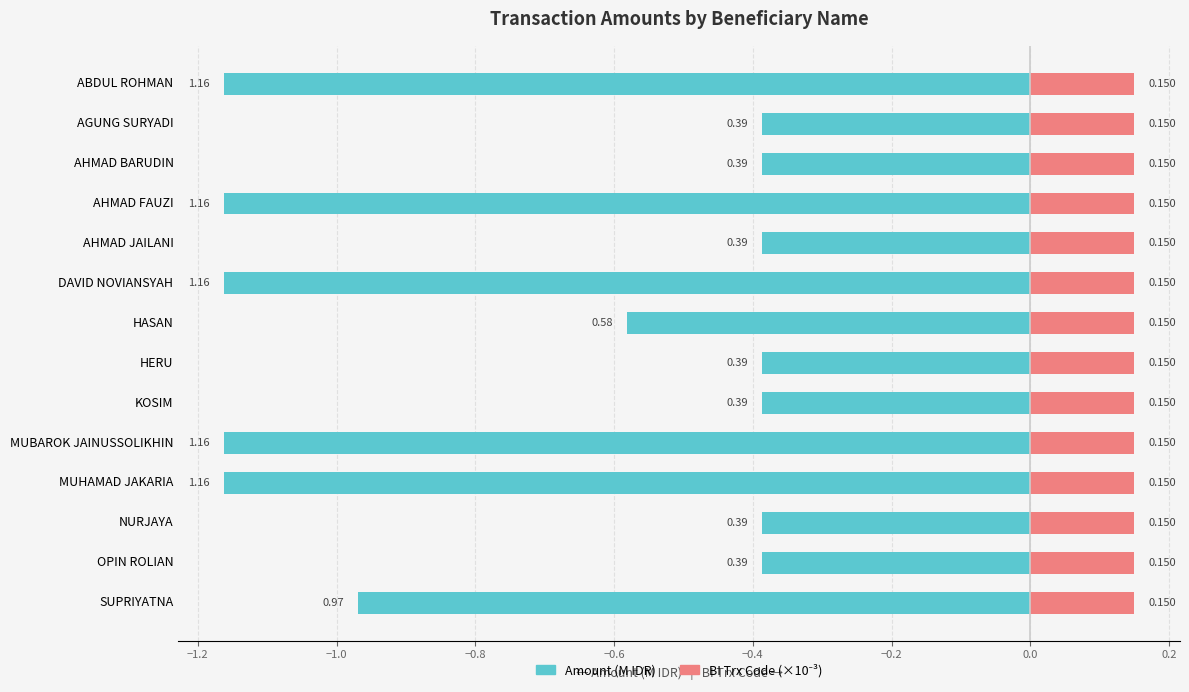

What is the total value across all series at 0.4?

-0.6